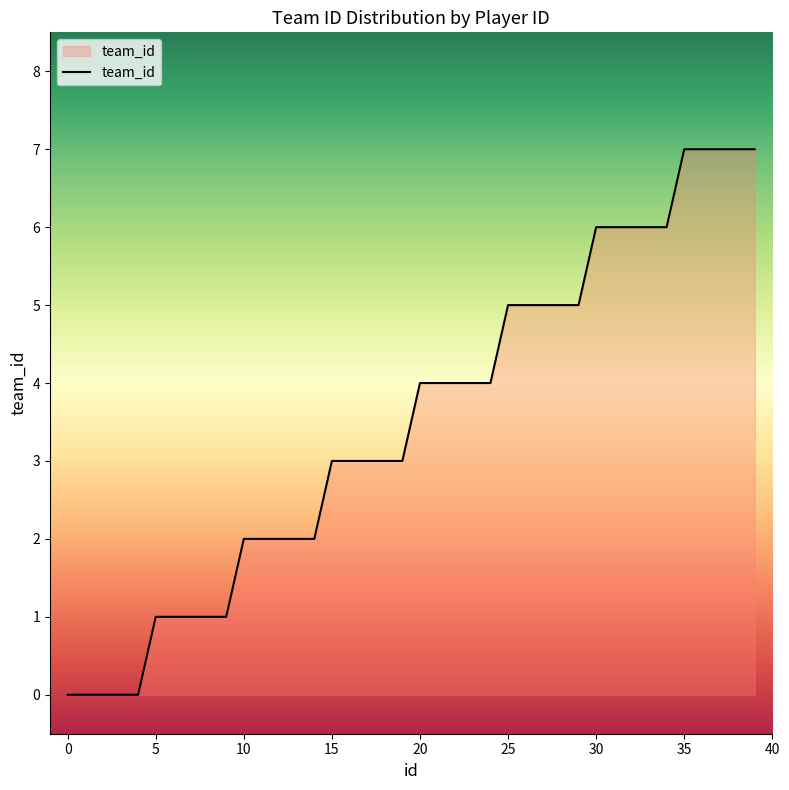

What is the difference between the maximum and minimum values?

7